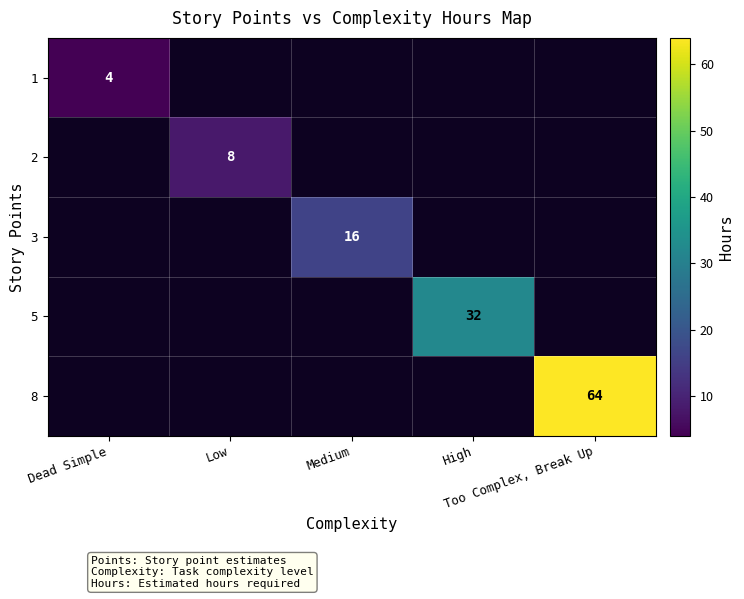

Is it true that 5 equals 8.6 at High?

False